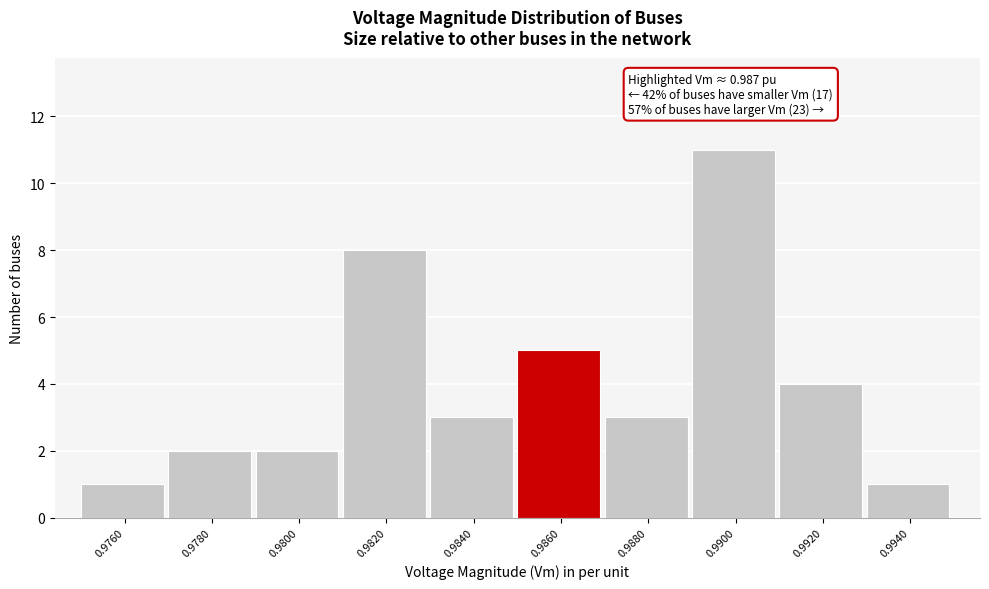

Reading left to right, list all the values displayed in this chart.

1	2	2	8	3	5	3	11	4	1